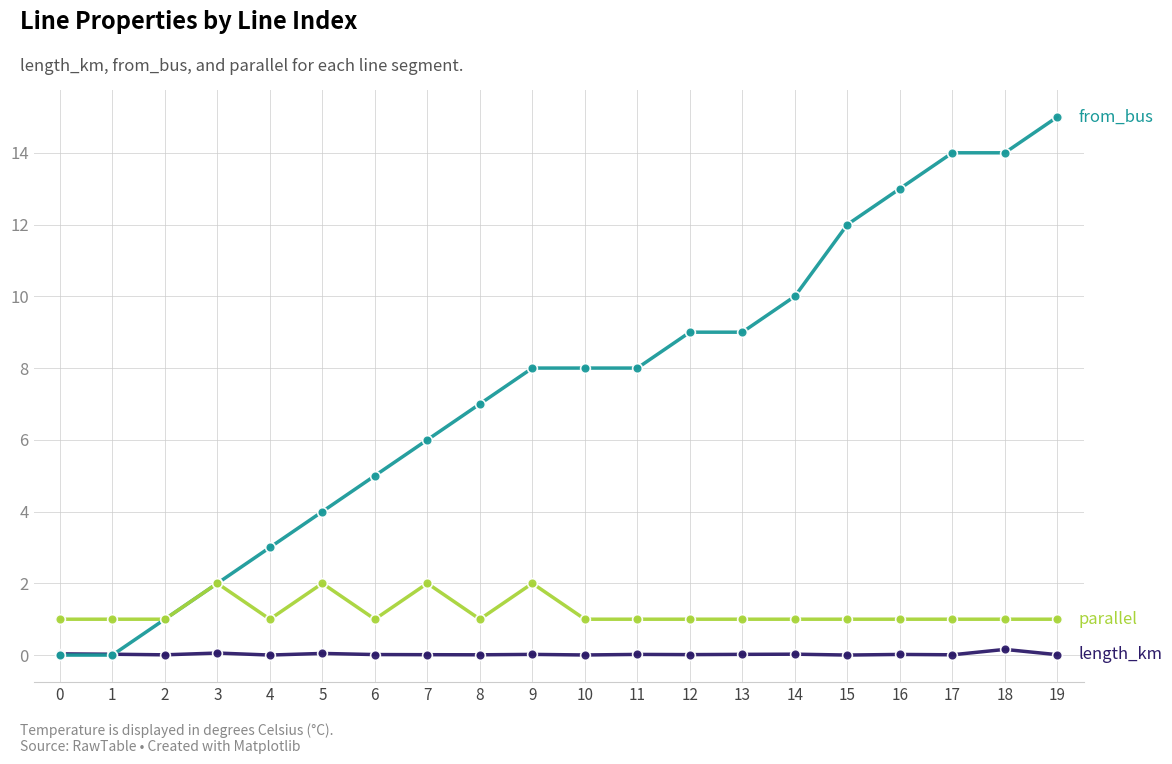

Which category has the highest value across all series?

19